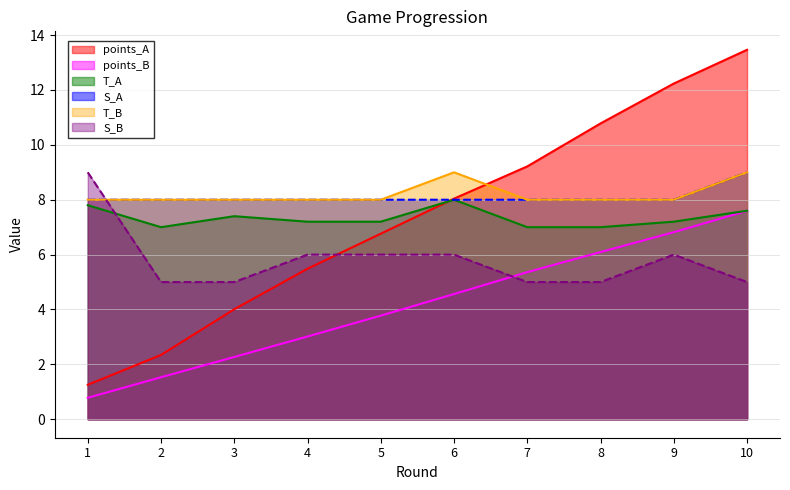

Rank the series by their maximum value, from highest to lowest.

points_A, S_A, T_B, S_B, T_A, points_B